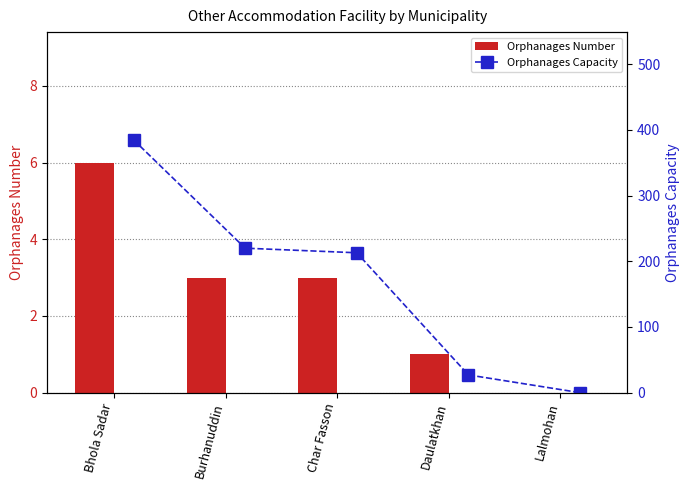

What is the sum of all Orphanages Number values?

13